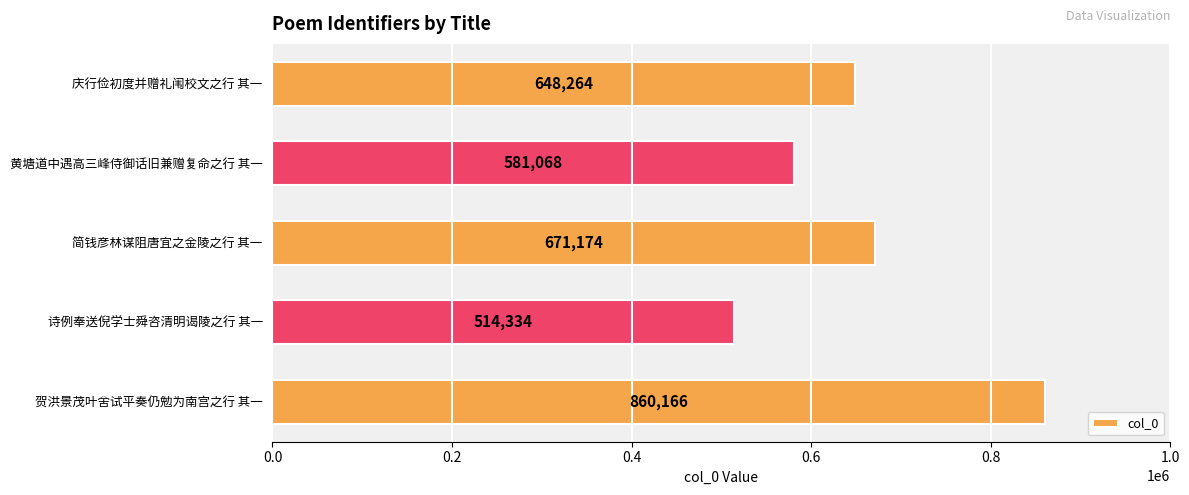

Which has a higher value, 黄塘道中遇高三峰侍御话旧兼赠复命之行 其一 or 庆行俭初度并赠礼闱校文之行 其一?

庆行俭初度并赠礼闱校文之行 其一